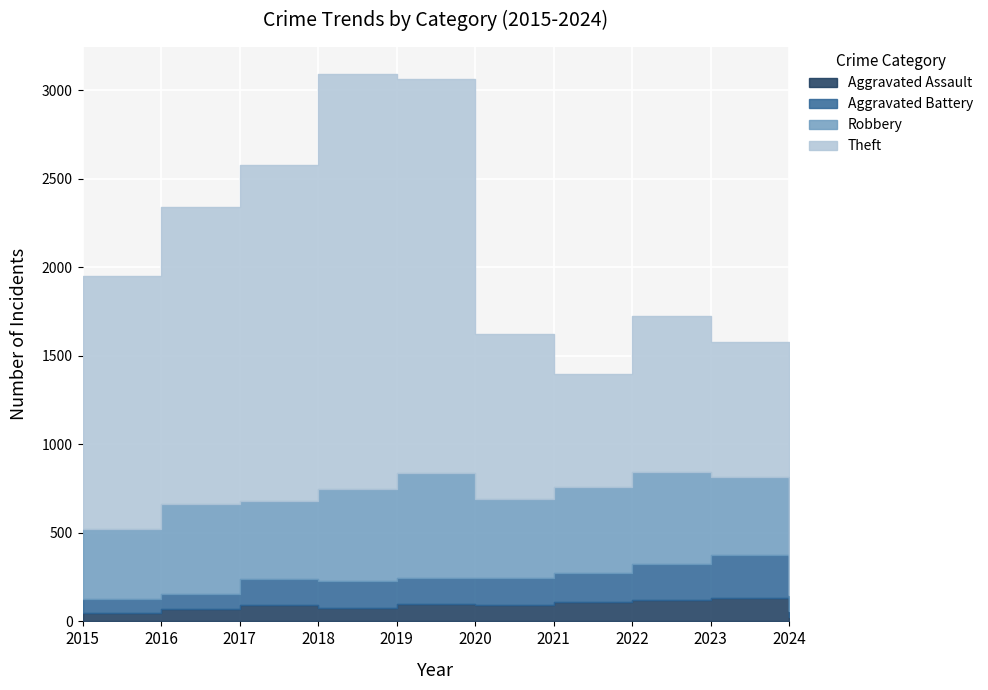

What is the value of the Aggravated Battery point at the 10th from the left?

35